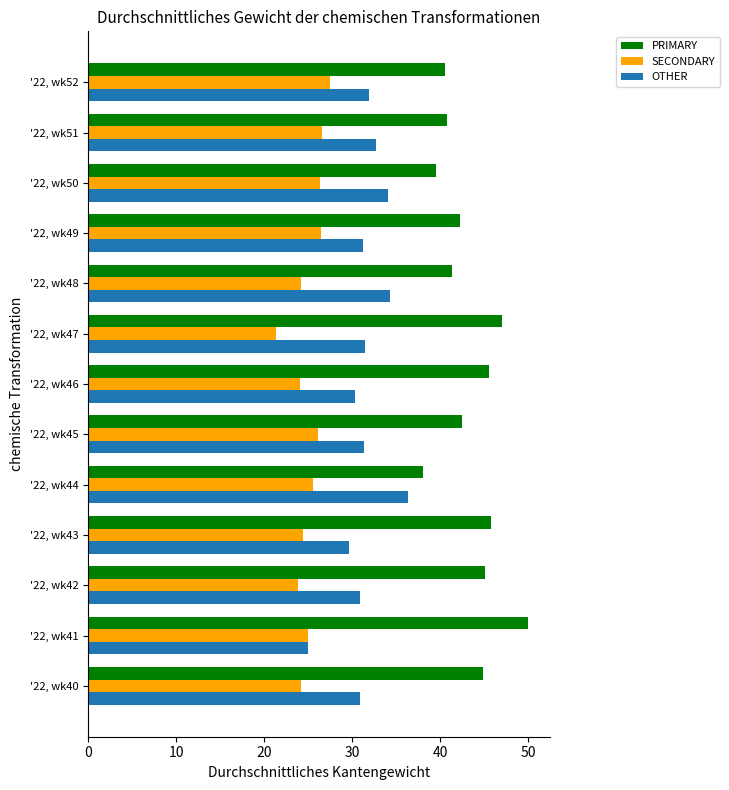

What is the difference between the maximum and minimum values in the SECONDARY series?

6.1